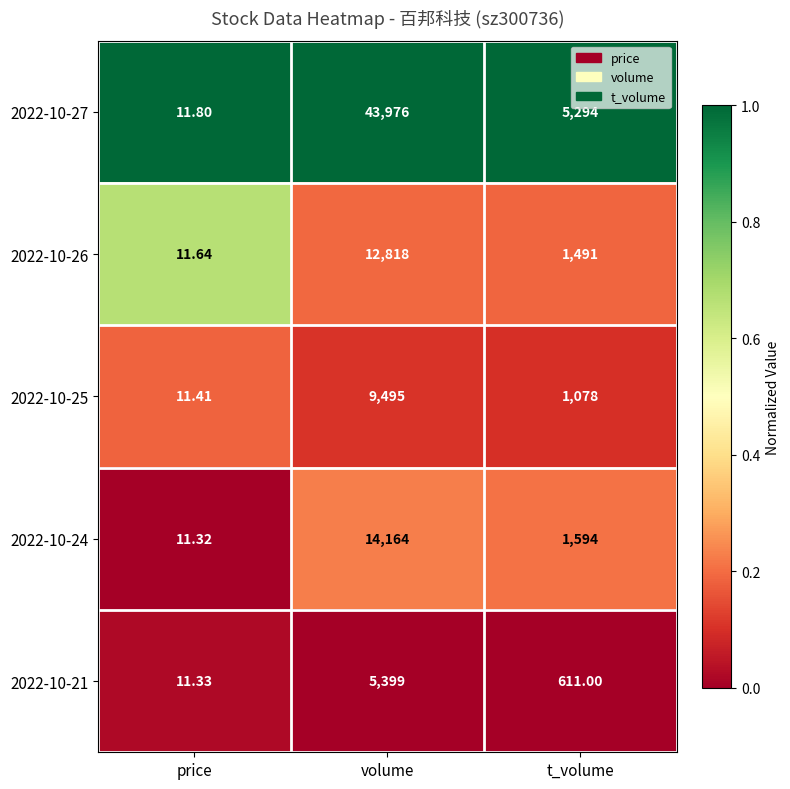

Where is 2022-10-21 nearest to the value 2705?

t_volume